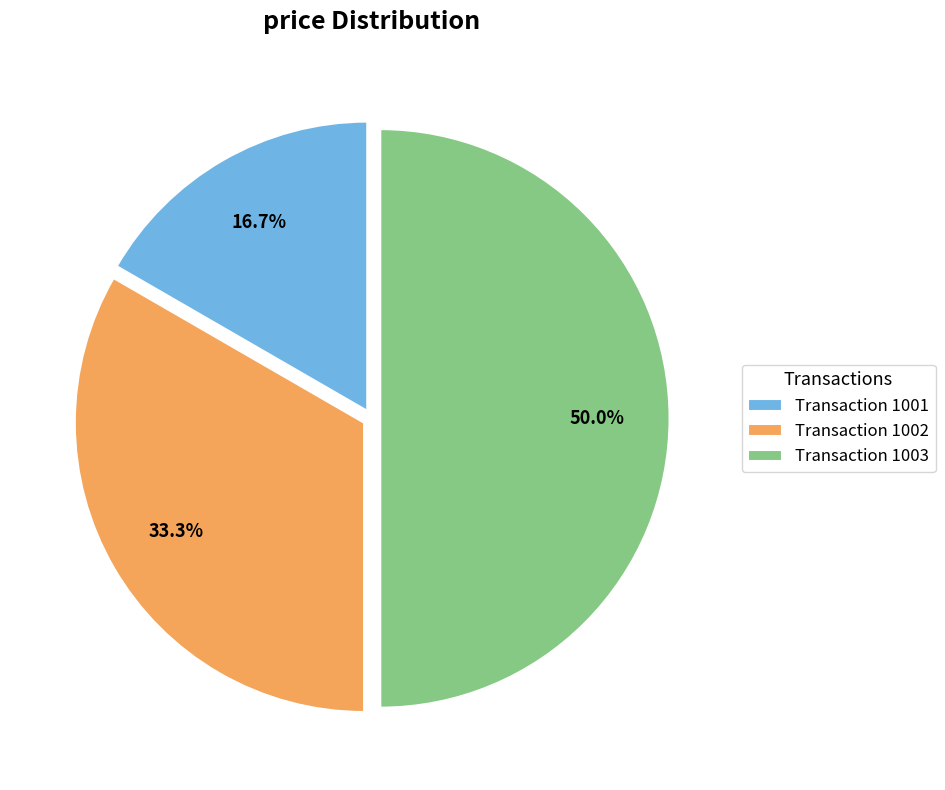

Which category has the smallest portion of the pie?

Transaction 1001